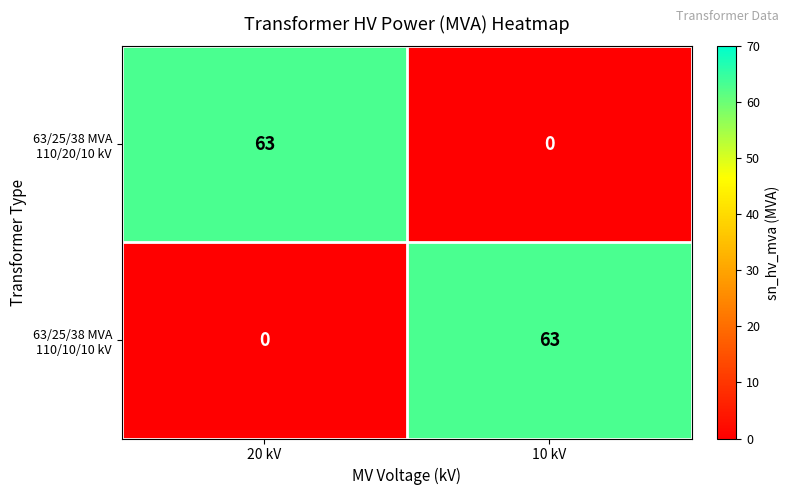

What is the spread (max minus min) of values at 10 kV?

63